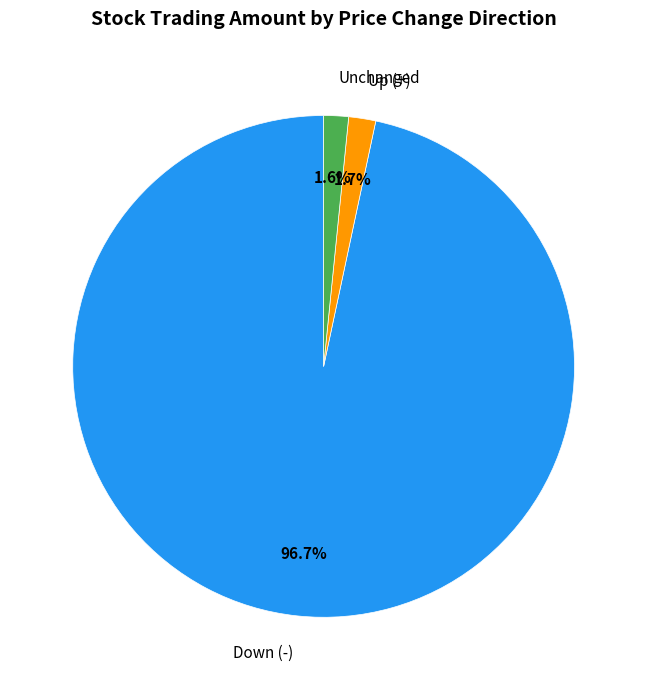

Is there any slice that represents more than half of the pie?

Yes